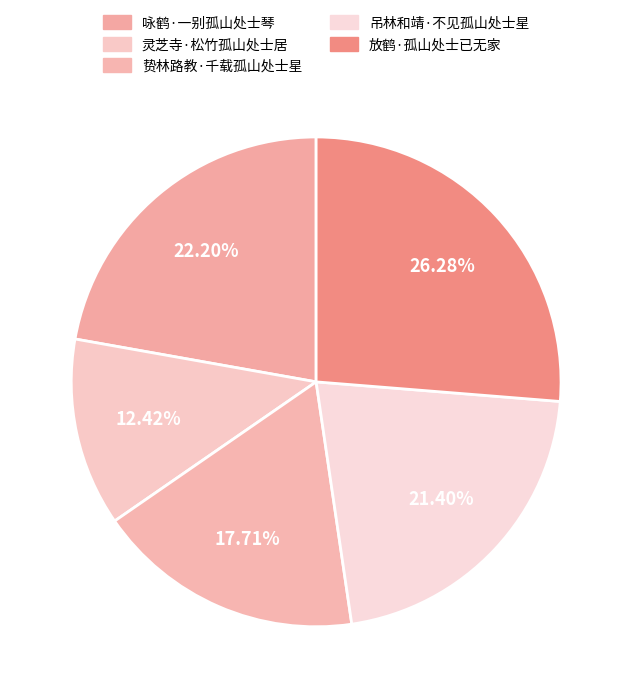

Which category has the biggest portion of the pie?

放鹤·孤山处士已无家